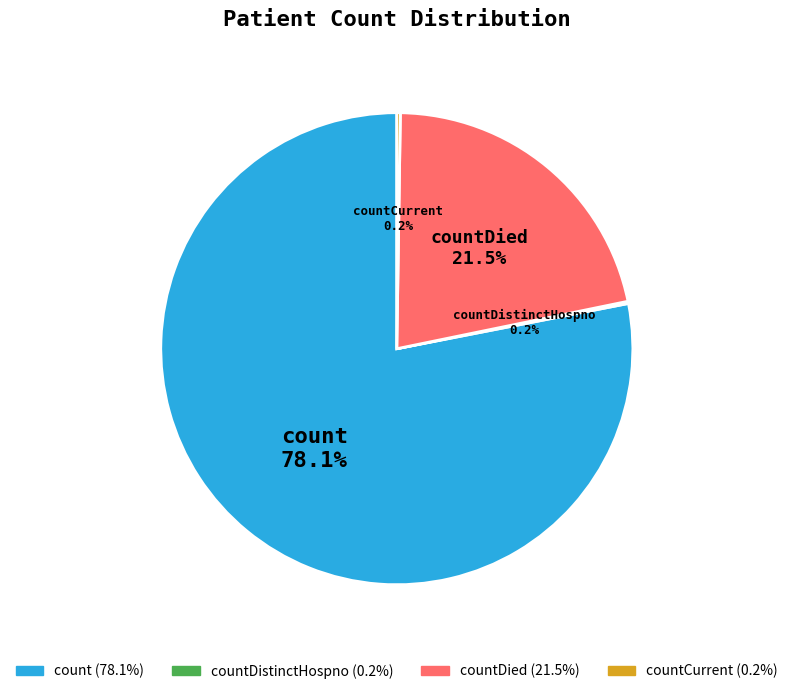

To the nearest percent, what percentage of the pie is count?

78%